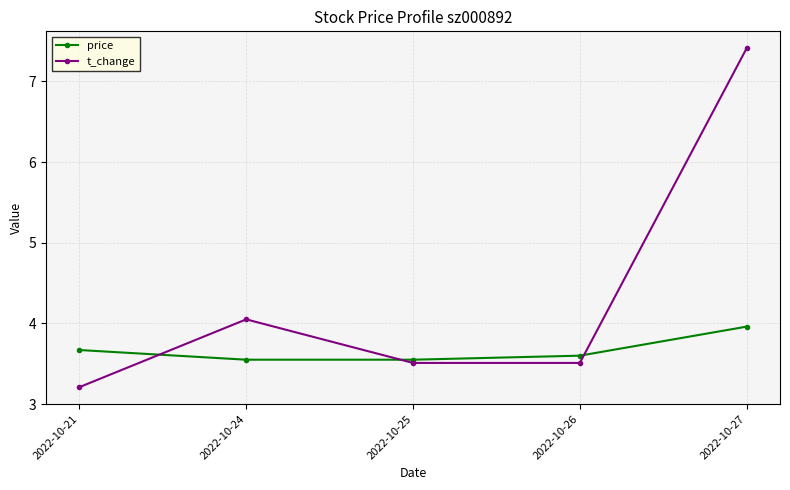

What is the value of the price point at the 1st from the left?

3.7